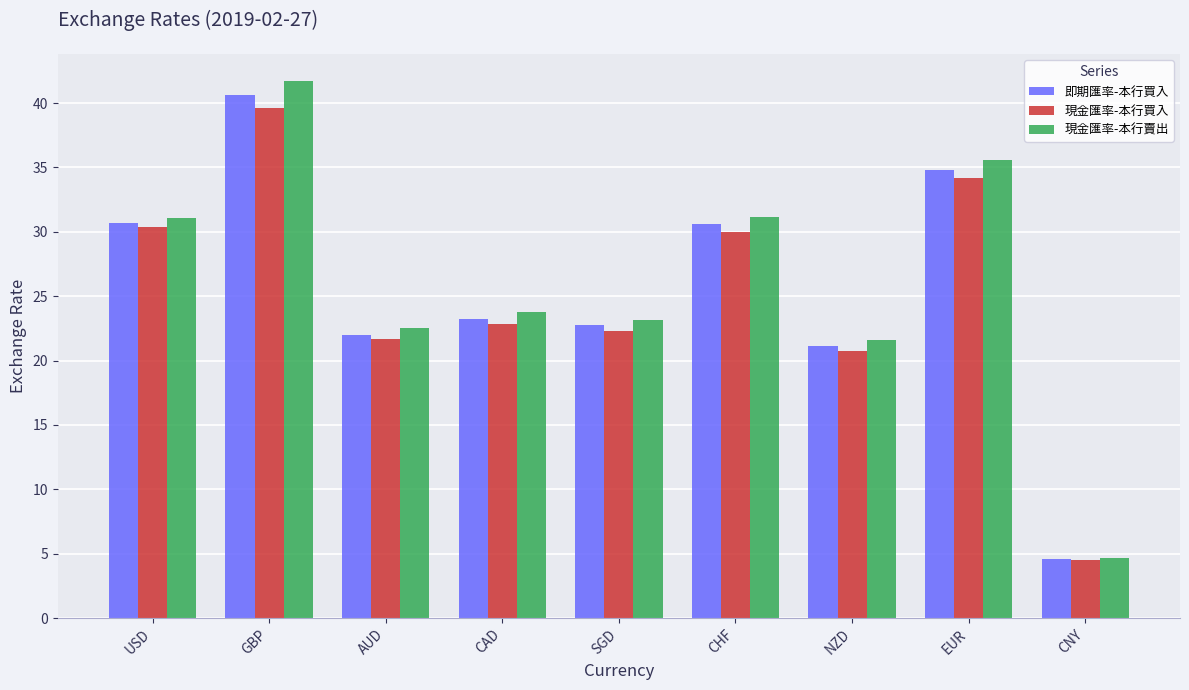

What is the minimum value for 現金匯率-本行買入?

4.5